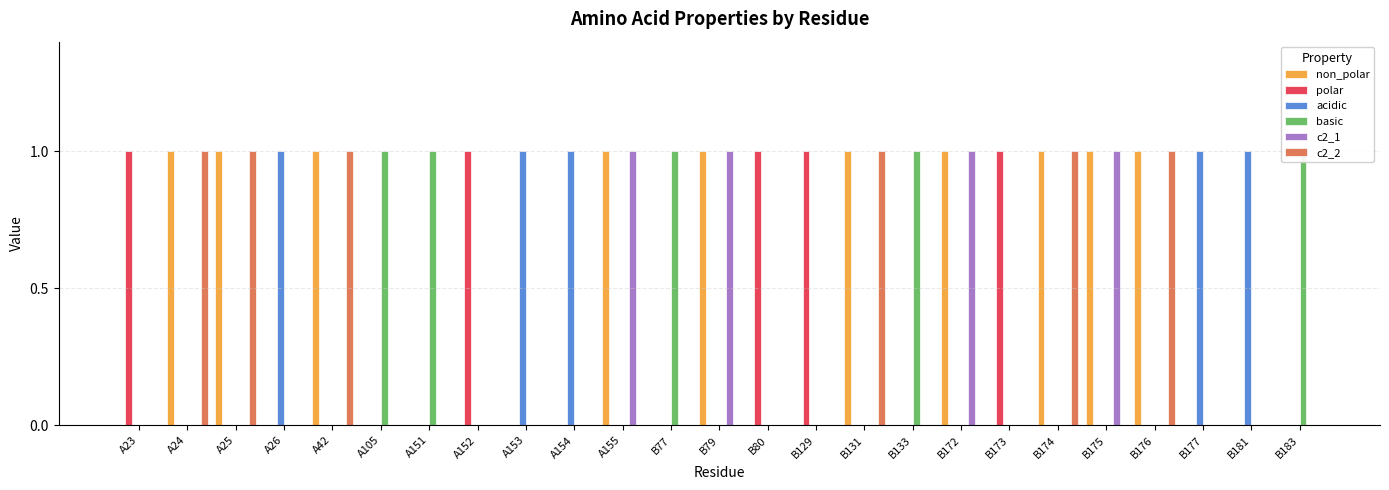

Which label corresponds to the smallest value in the chart?

A23